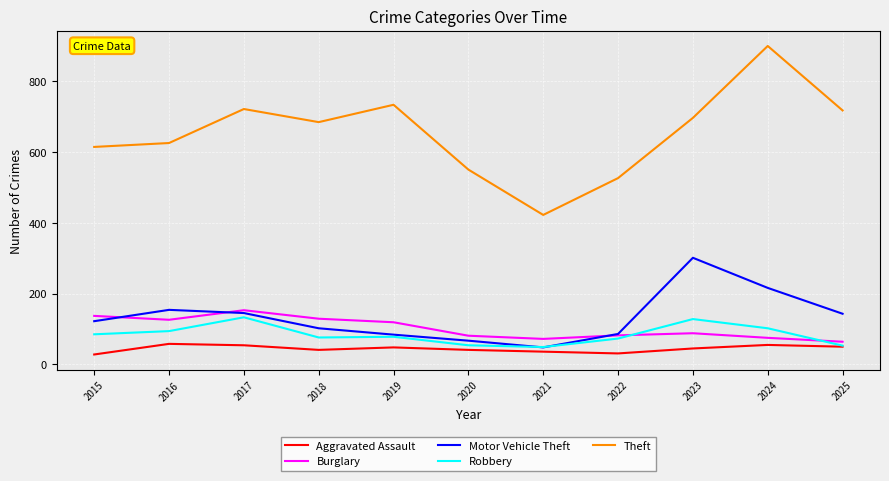

Does the chart have visible grid lines?

Yes